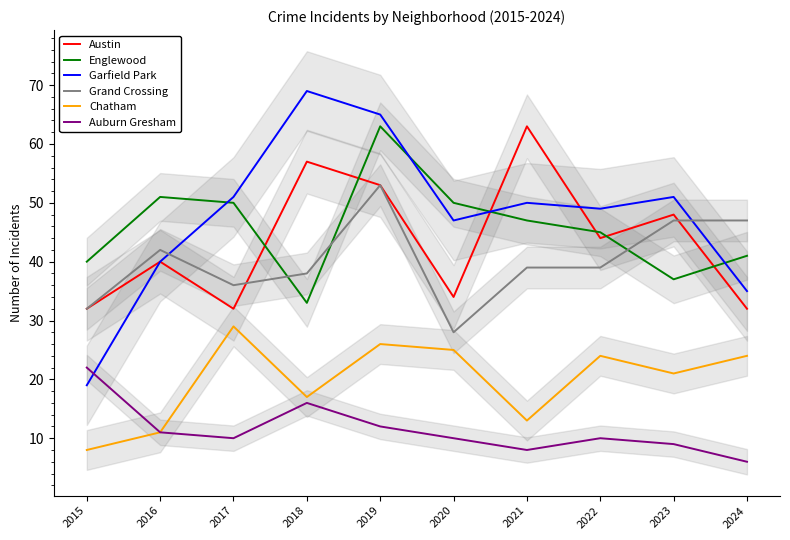

Reading left to right, extract all data points from this chart.

Austin: 32	40	32	57	53	34	63	44	48	32
Englewood: 40	51	50	33	63	50	47	45	37	41
Garfield Park: 19	40	51	69	65	47	50	49	51	35
Grand Crossing: 32	42	36	38	53	28	39	39	47	47
Chatham: 8	11	29	17	26	25	13	24	21	24
Auburn Gresham: 22	11	10	16	12	10	8	10	9	6